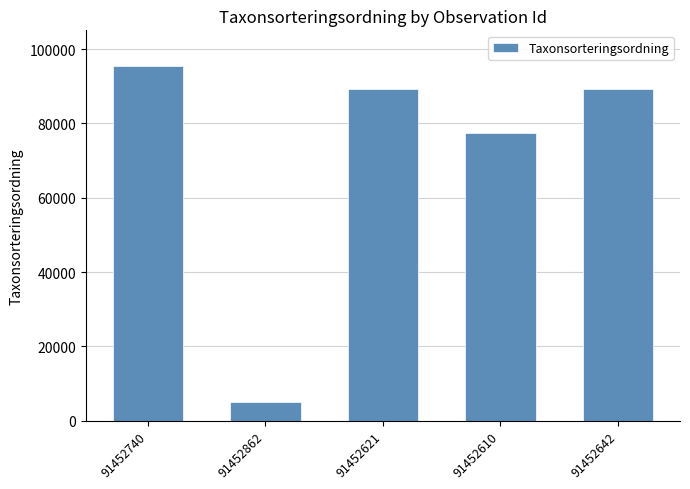

Does the chart contain stacked bars?

No